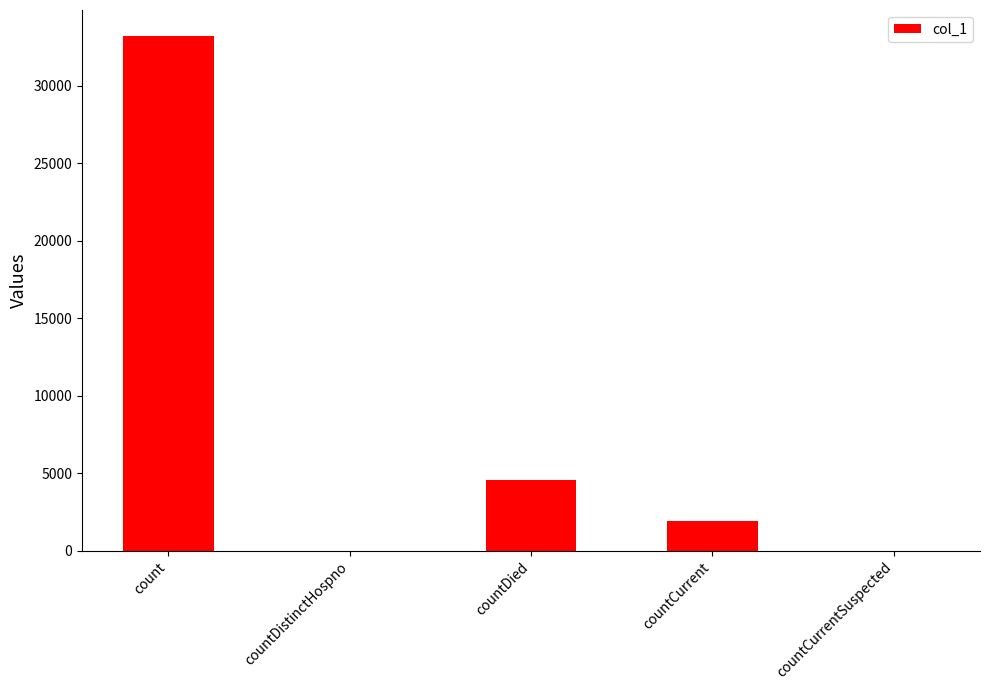

What is the sum of all values?

39675